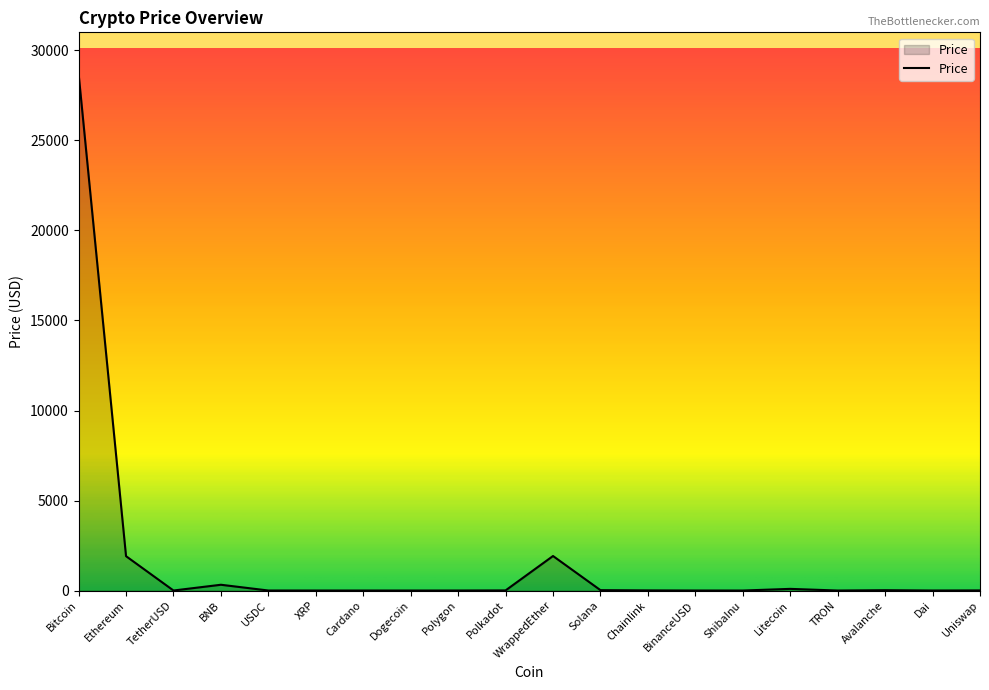

The chart shows a value of 1917.5 at WrappedEther. True or false?

True